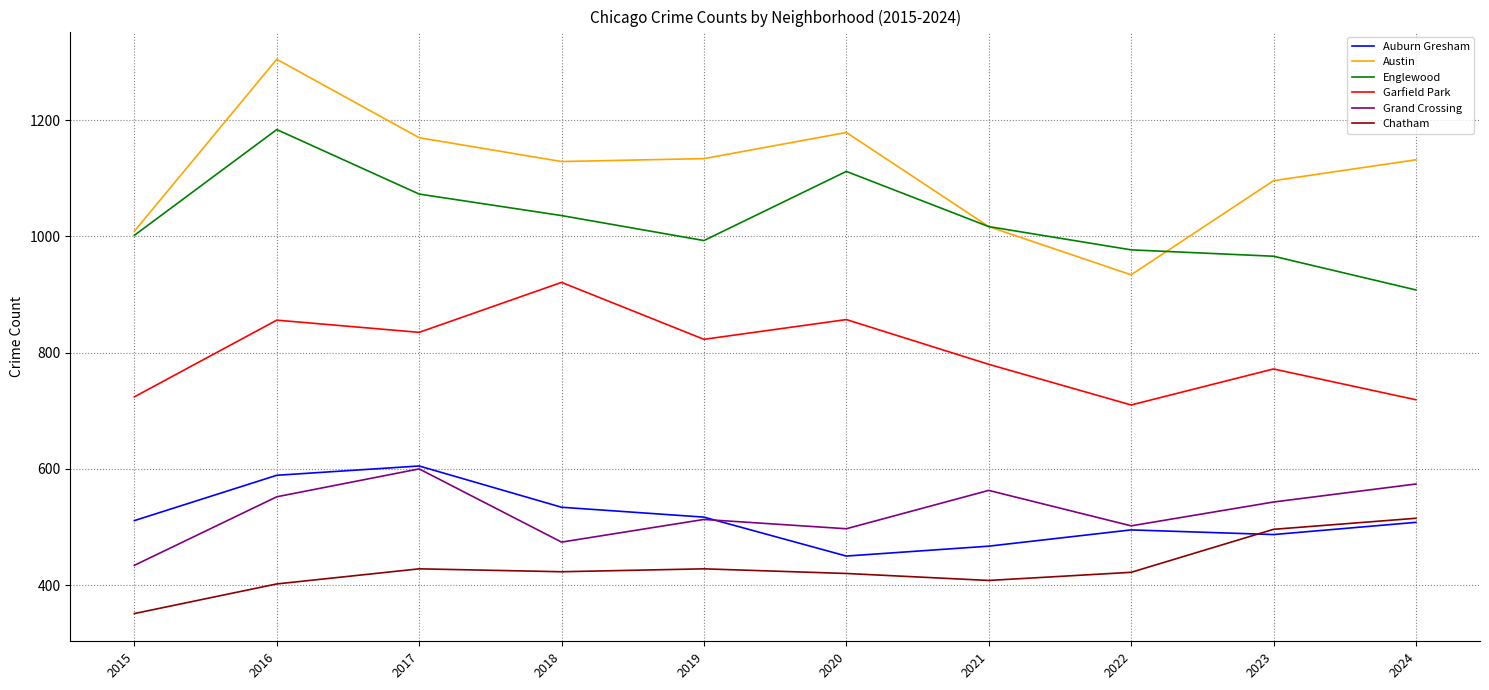

Does the chart display data point markers on the line(s)?

No